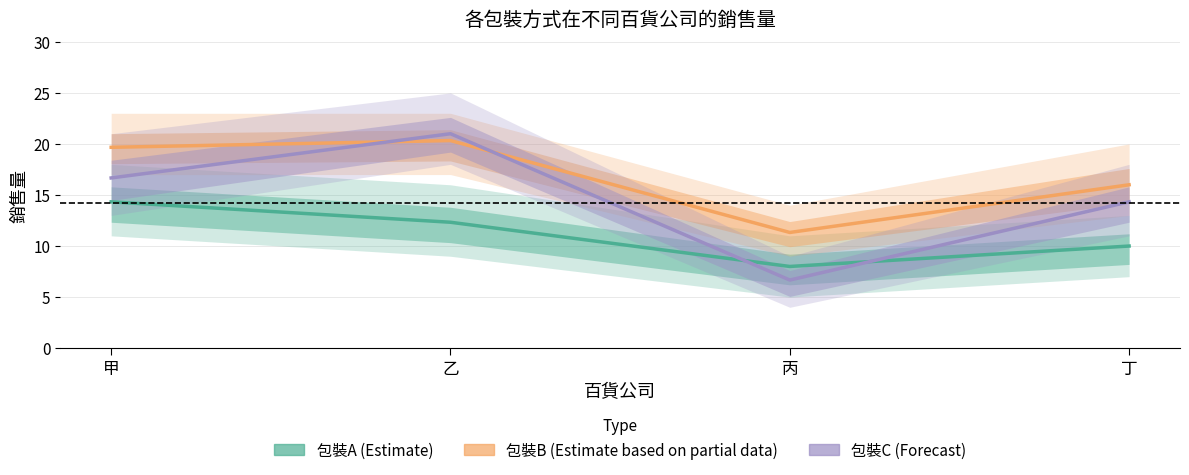

Which category has the highest value across all series?

乙